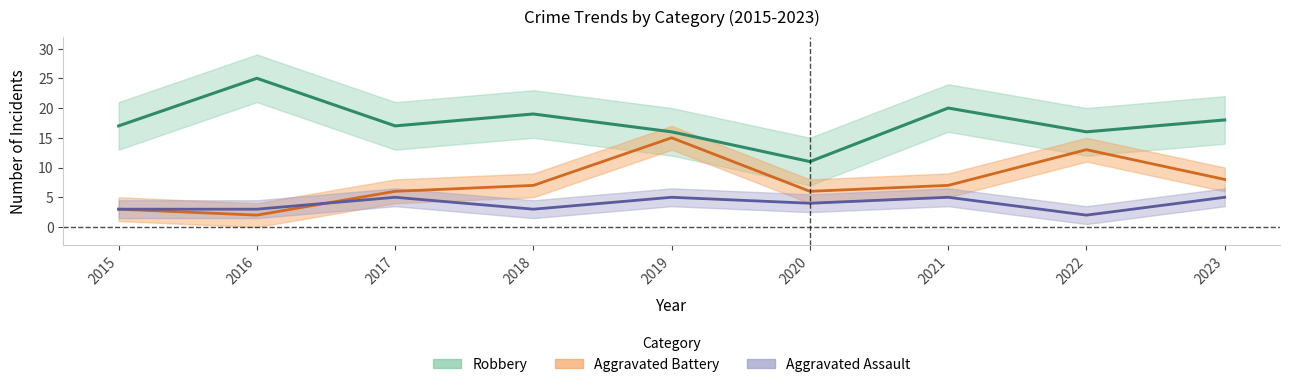

How many interior local peaks does the Aggravated Battery series have?

2